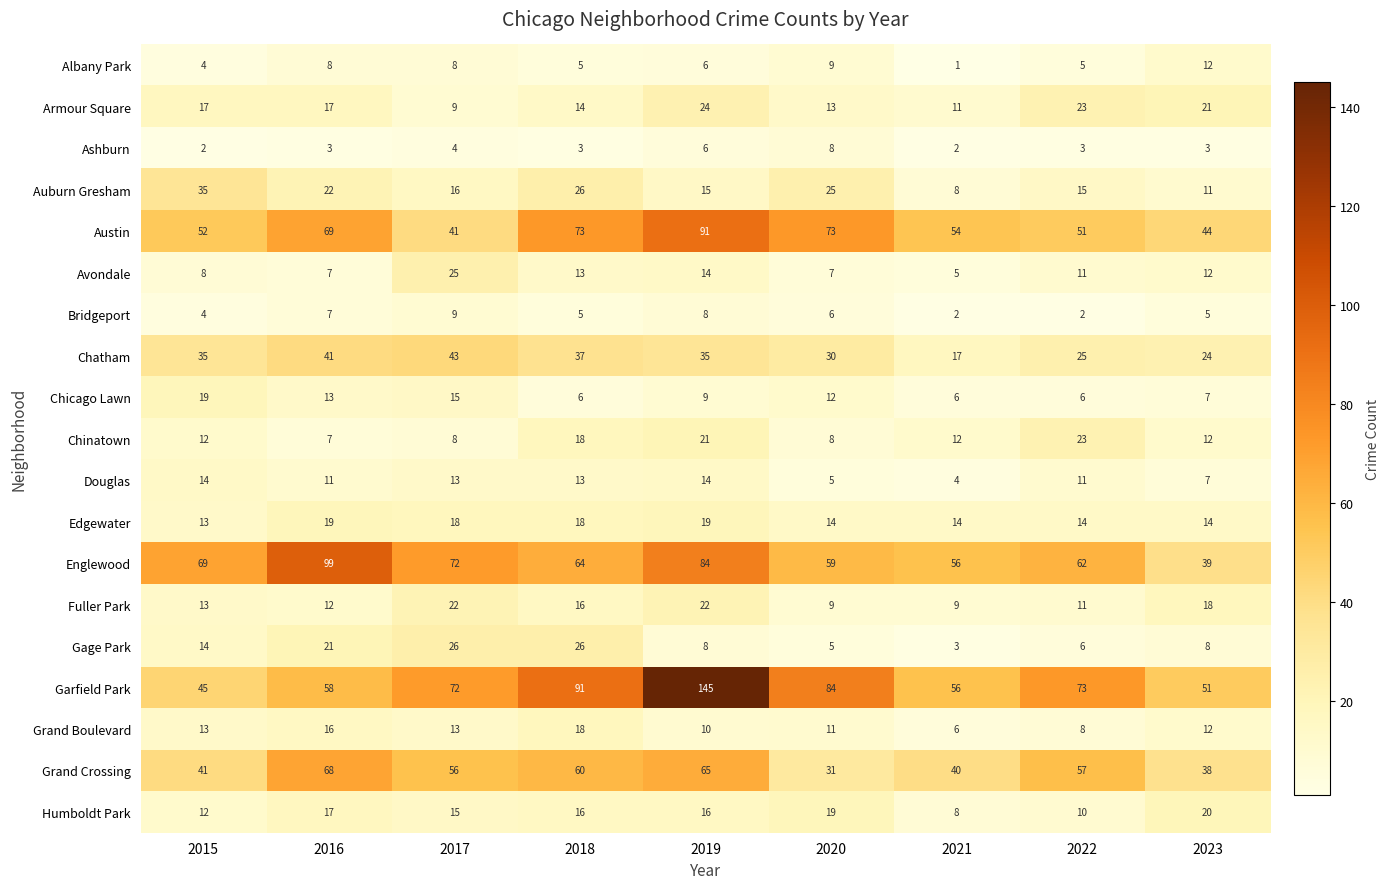

What is the total value across all series at 2015?

422